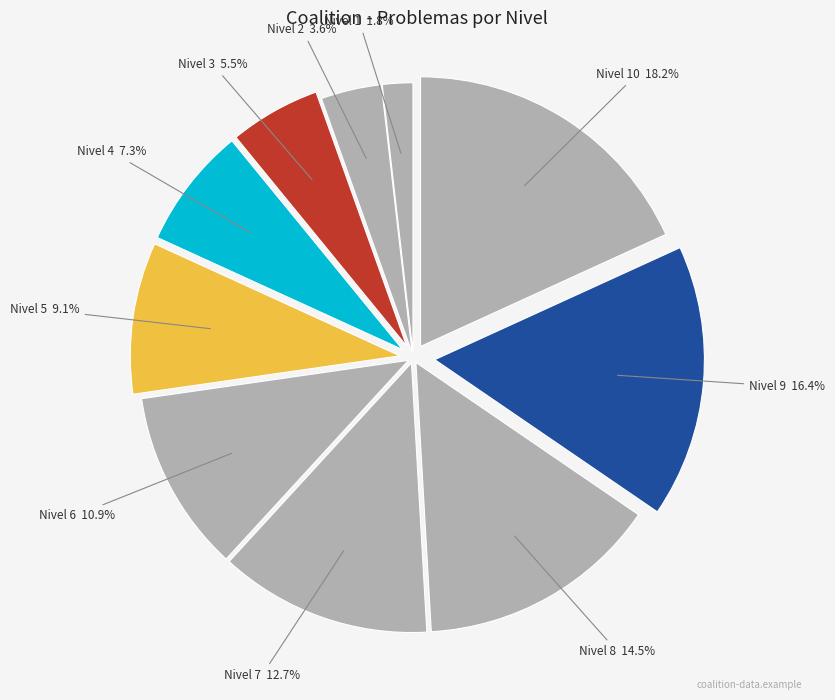

Which category has the smallest portion of the pie?

1